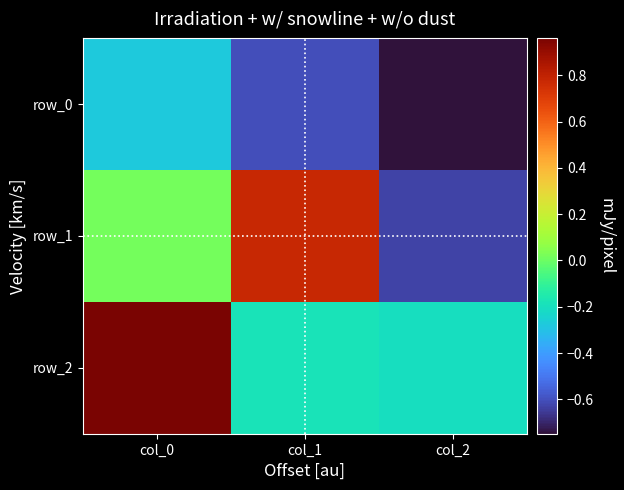

How many categories are shown in the chart?

3